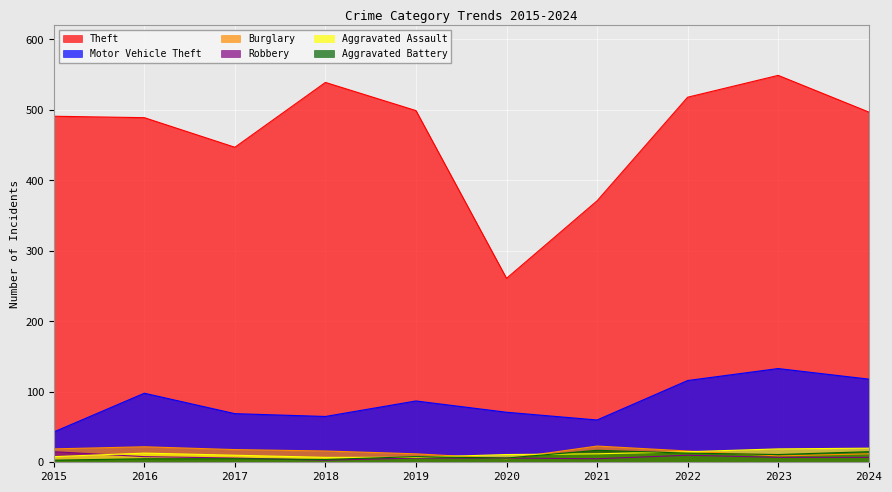

Where is Burglary nearest to the value 14?

2018